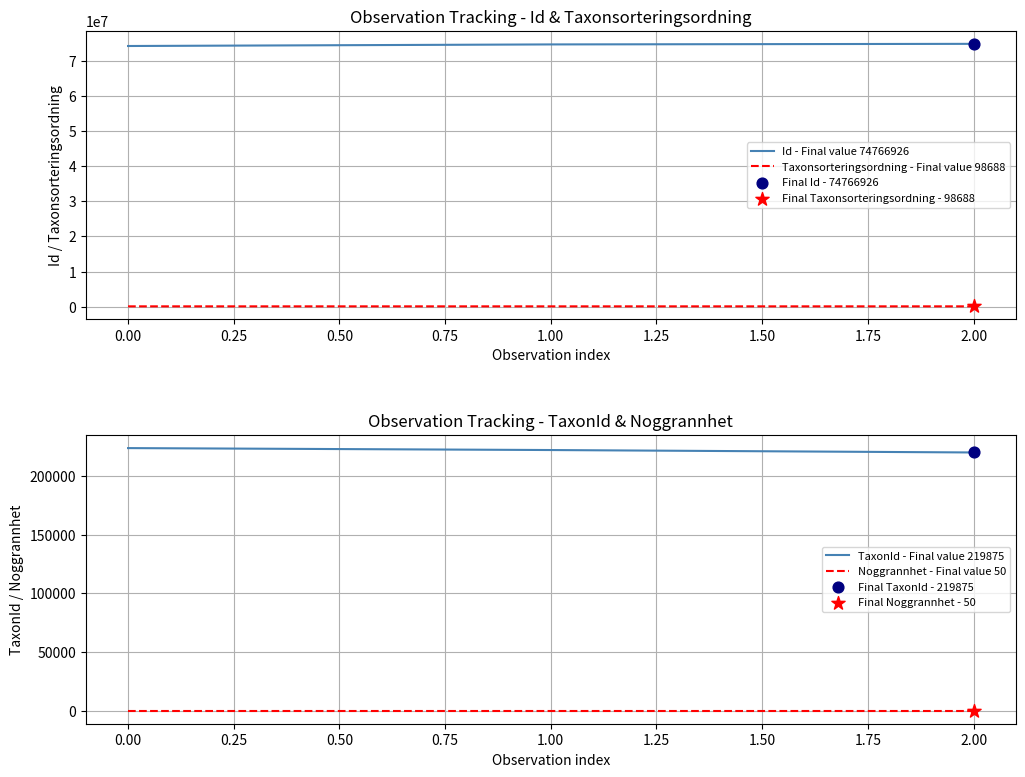

Is the value of Id - Final value 74766926 at 0.00 greater than the value of Taxonsorteringsordning - Final value 98688 at 1.00?

Yes